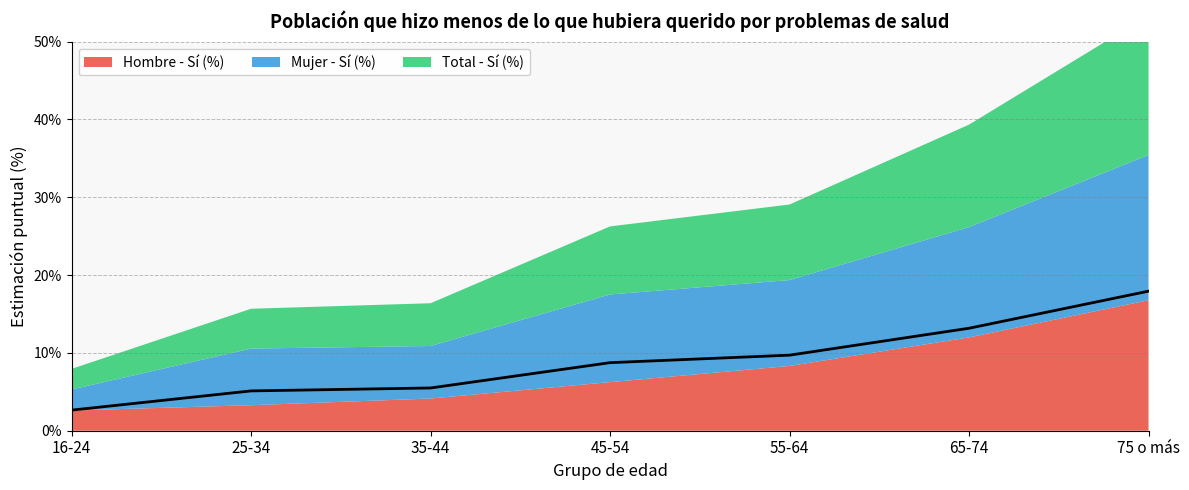

What is the difference between the maximum and minimum values in the Mujer - Sí (%) series?

0.2